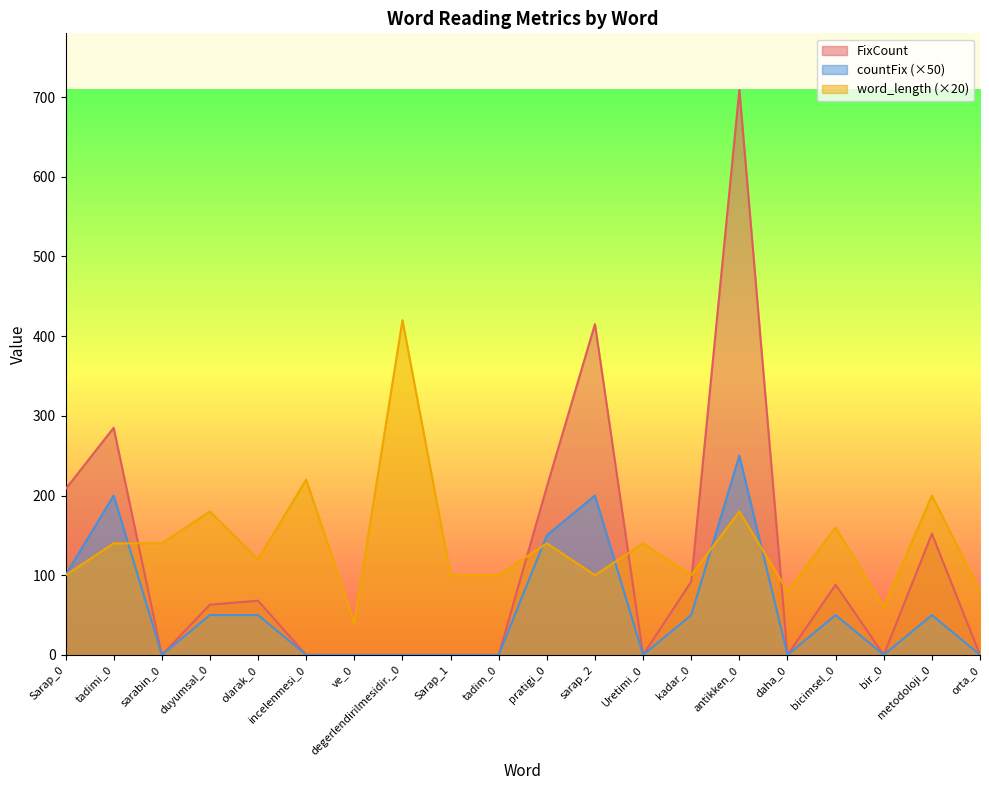

At how many categories does at least one series exceed 510?

1